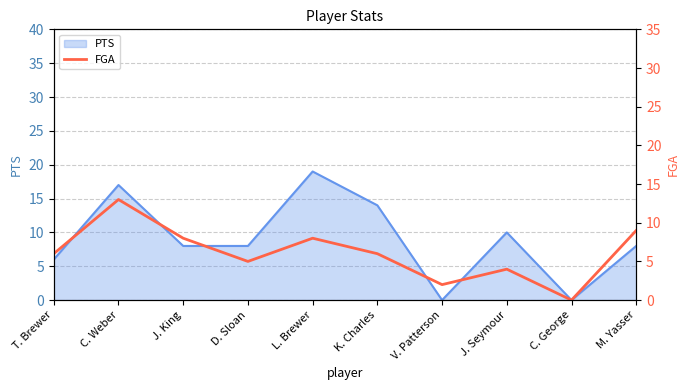

The value of PTS at D. Sloan is 8. True or false?

True